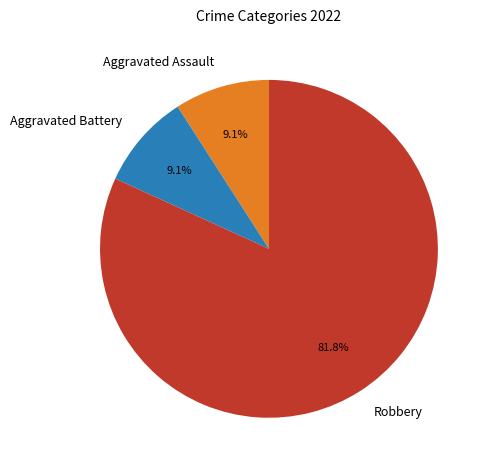

Which has a higher value, Aggravated Battery or Robbery?

Robbery